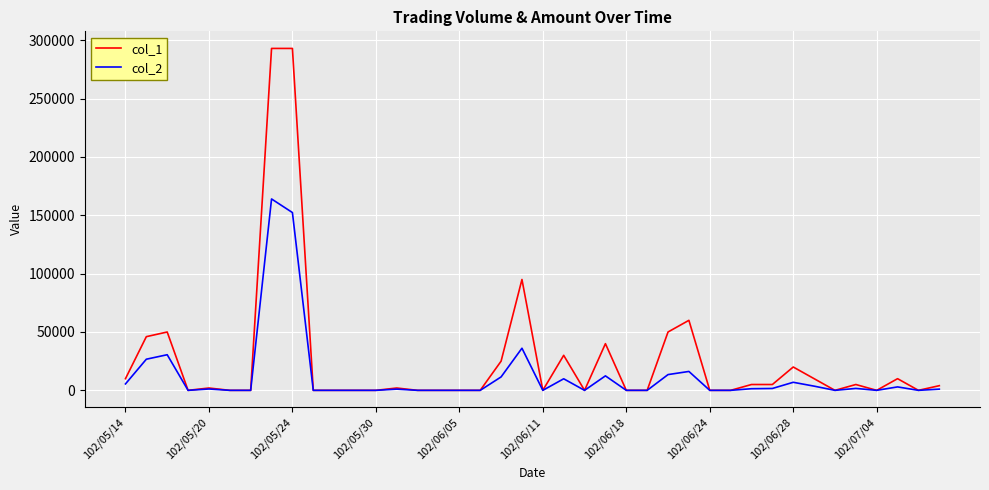

What is the difference between the second highest and minimum values in the col_2 series?

152360